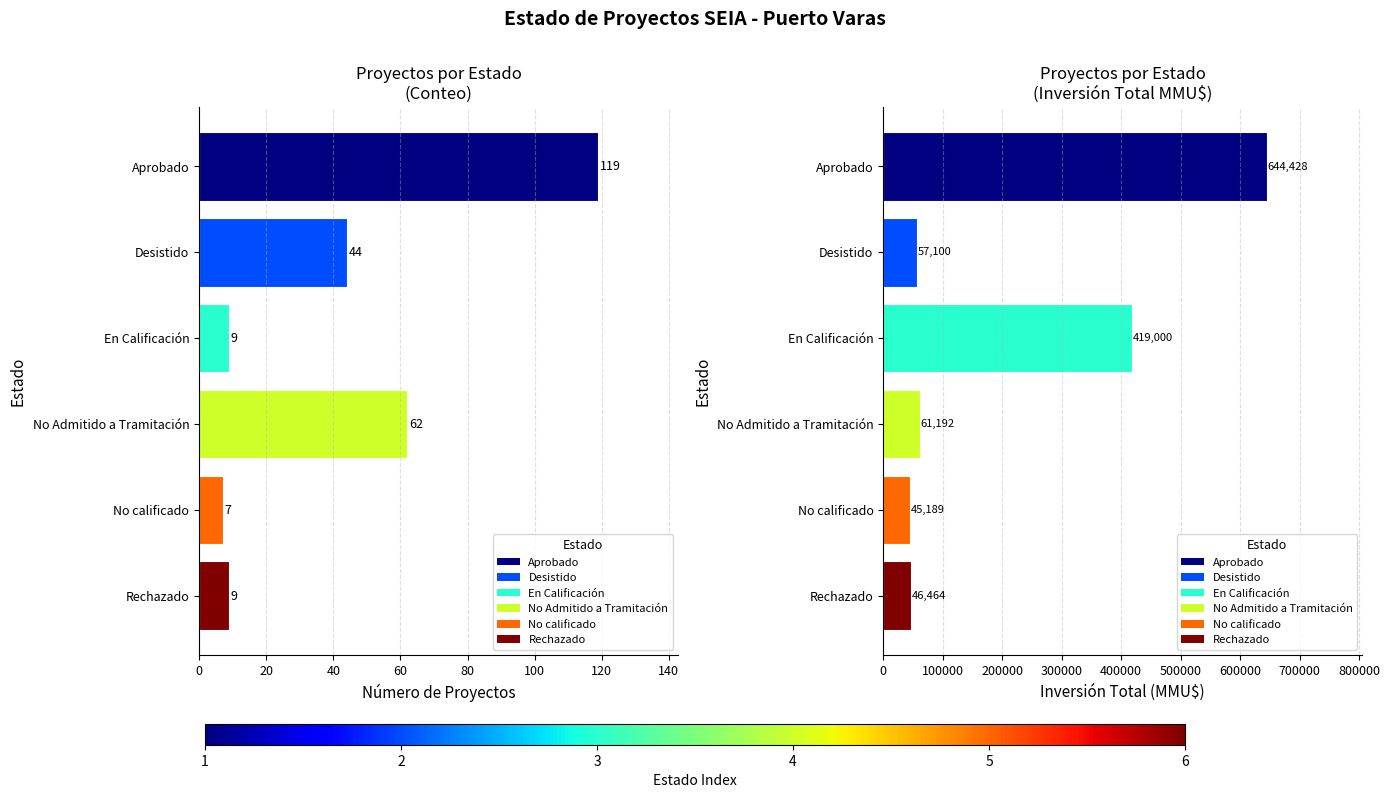

What is the approximate value at No Admitido a Tramitación?

62